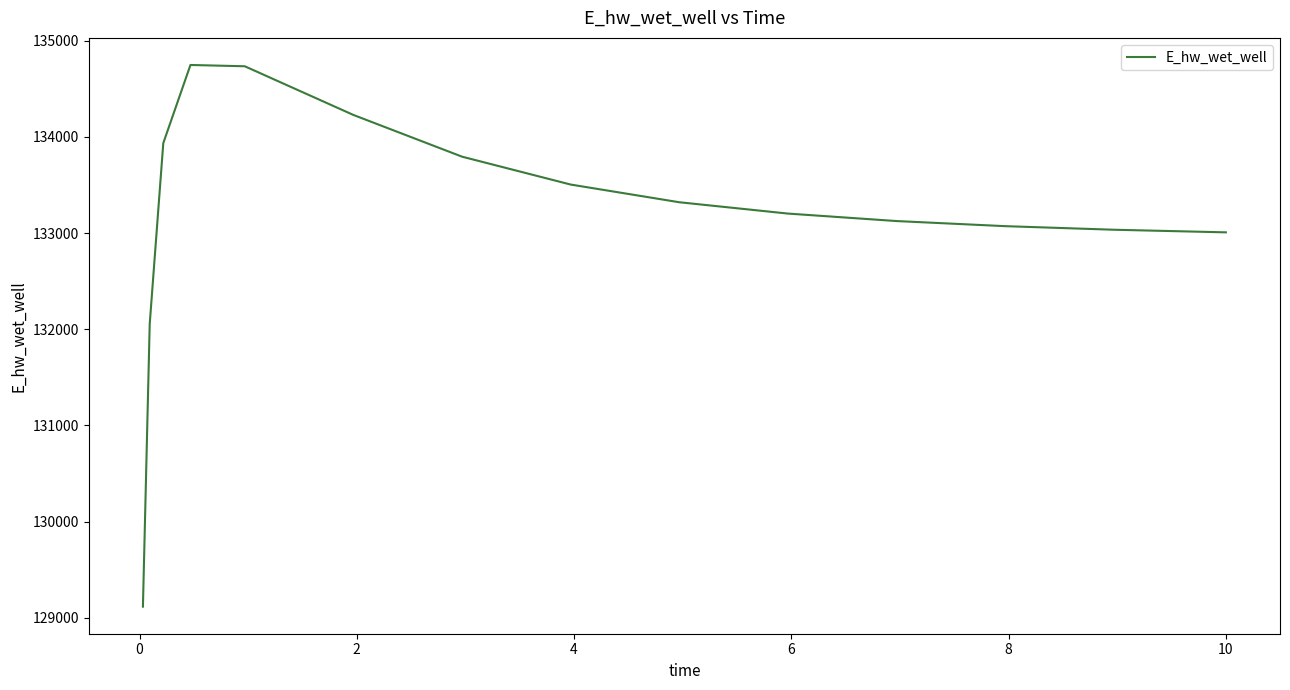

What is the smallest value displayed?

129115.2